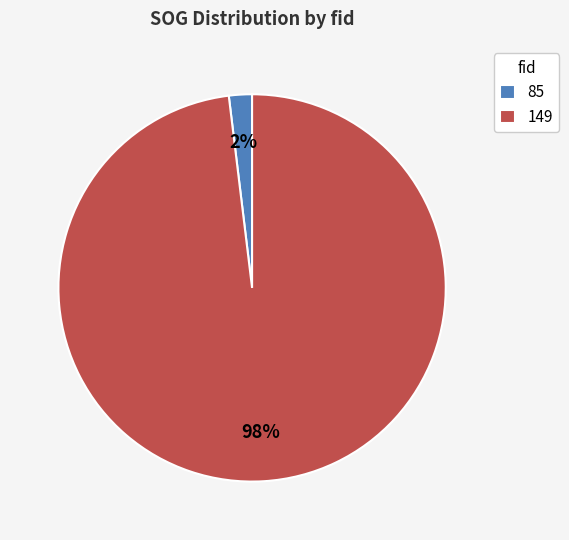

To the nearest percent, what is the difference between the 85 and 149 slice percentages?

96%